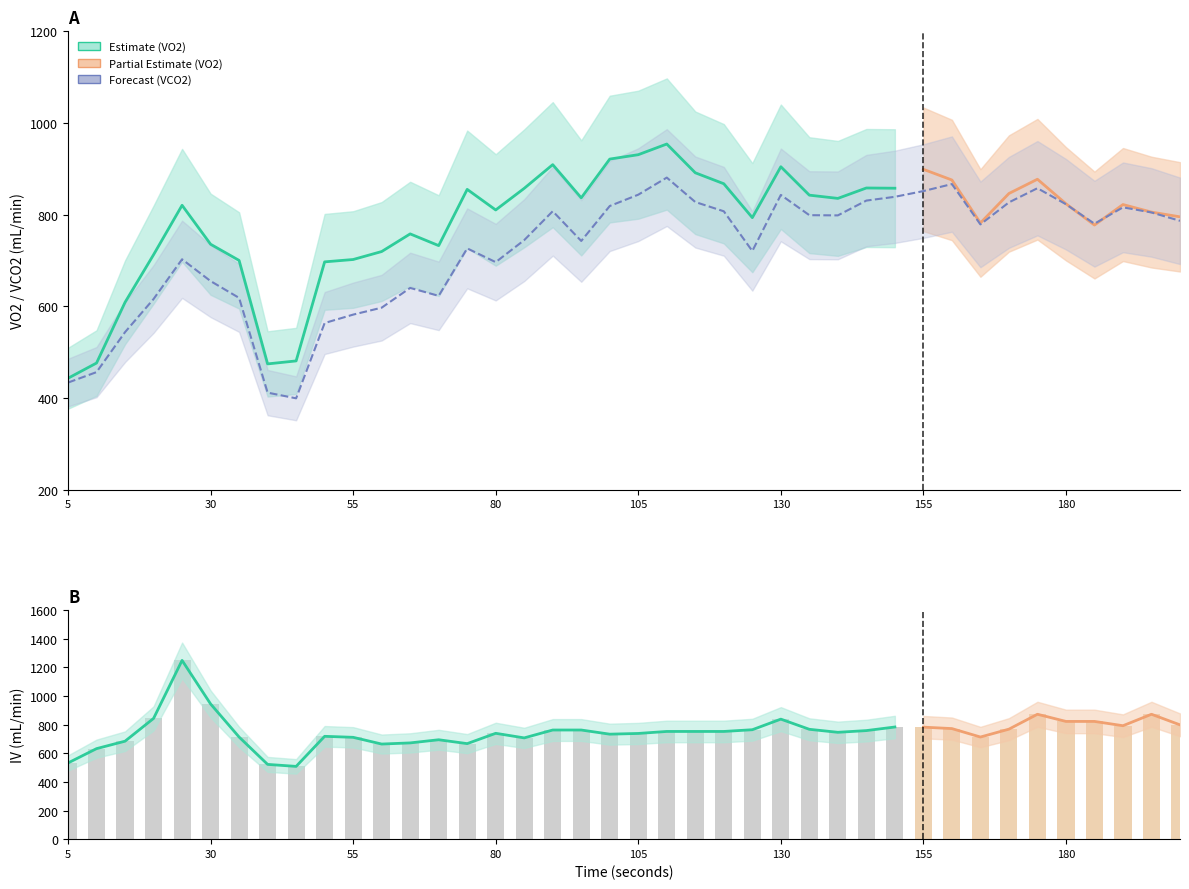

List the labels in order of value, smallest first.

45, 40, 5, 10, 15, 50, 55, 60, 20, 35, 70, 65, 30, 80, 25, 125, 75, 95, 85, 165, 185, 200, 140, 135, 195, 120, 90, 190, 100, 180, 170, 115, 145, 150, 130, 105, 155, 175, 160, 110